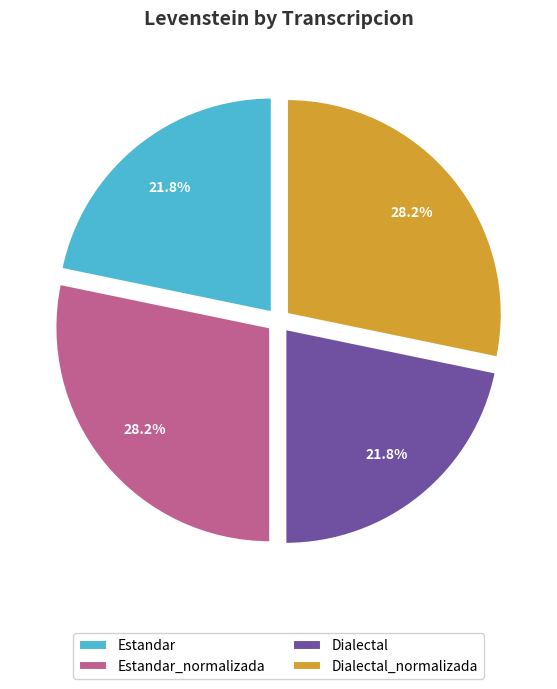

Is there a majority slice in this chart?

No